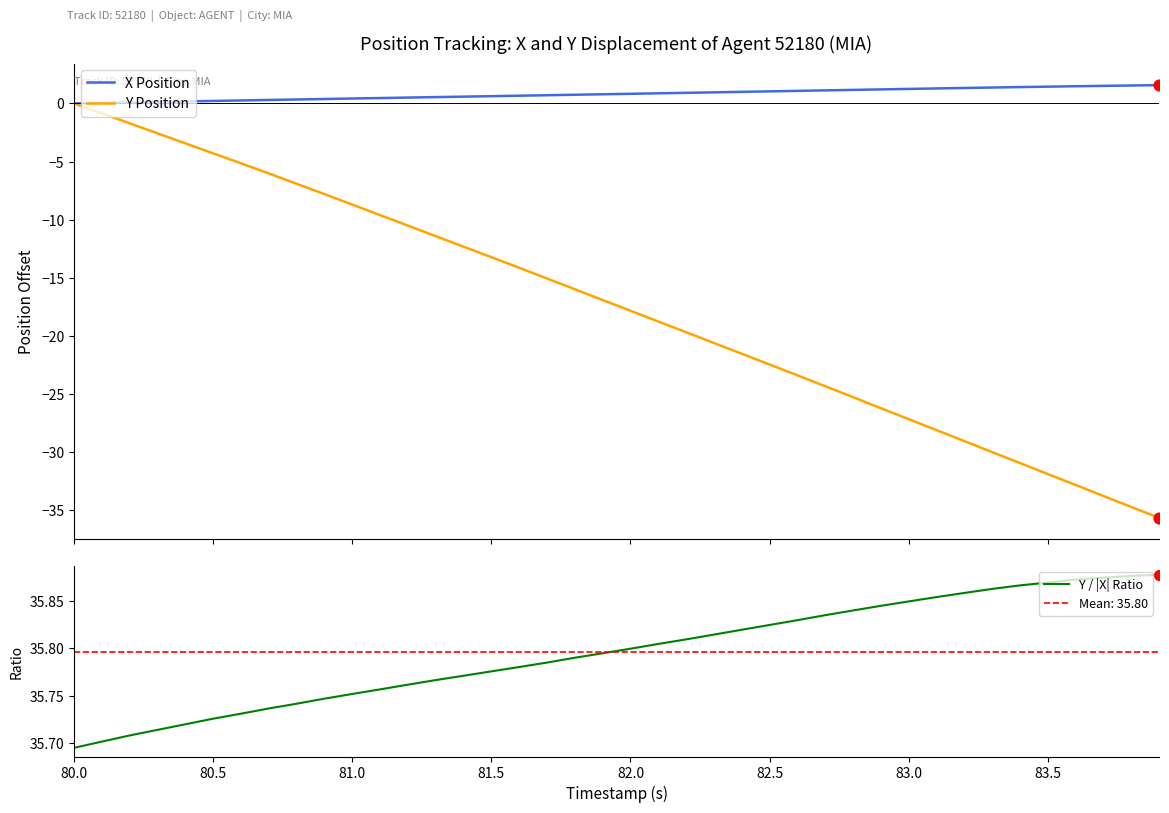

What is the lowest value of the Y Position series?

-35.7